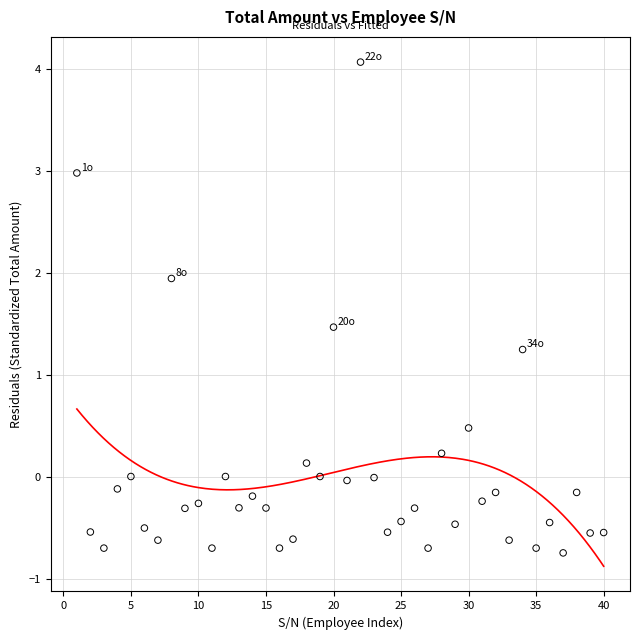

What Y value in the scatter plot is closest to 1?

1.2